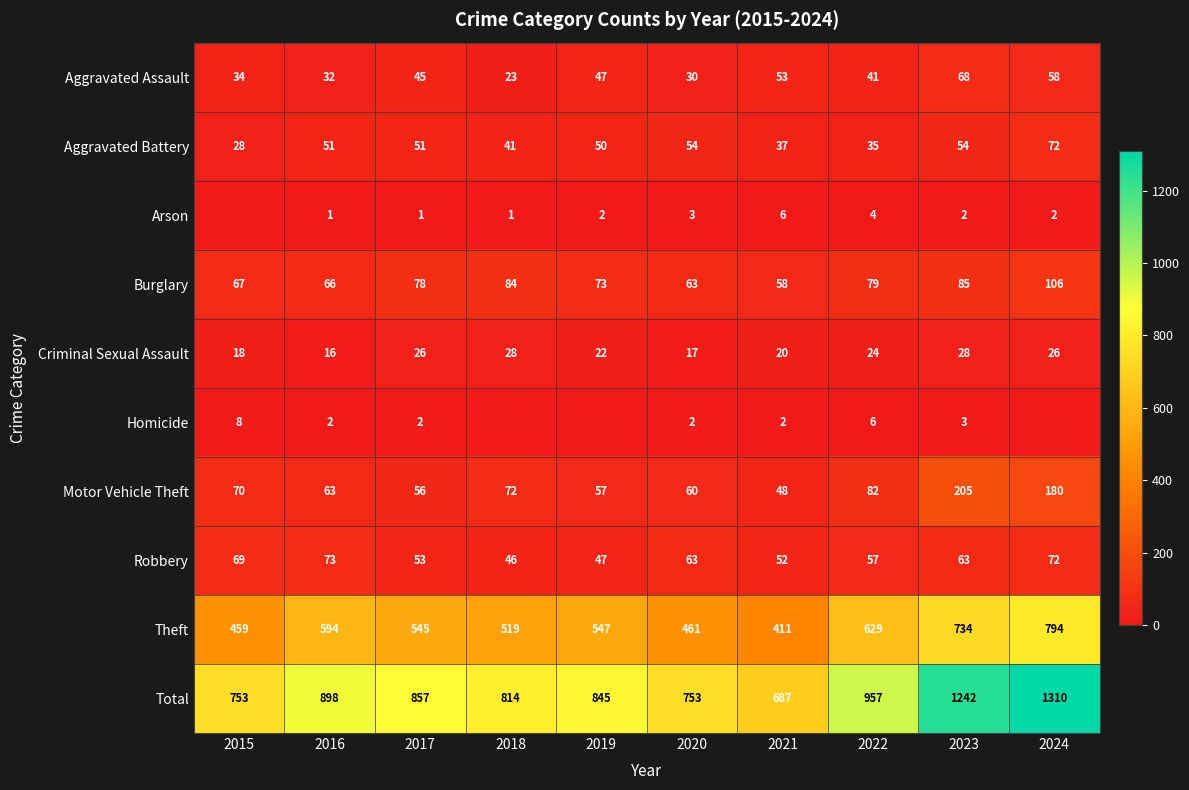

Is it true that Arson equals 6 at 2021?

True